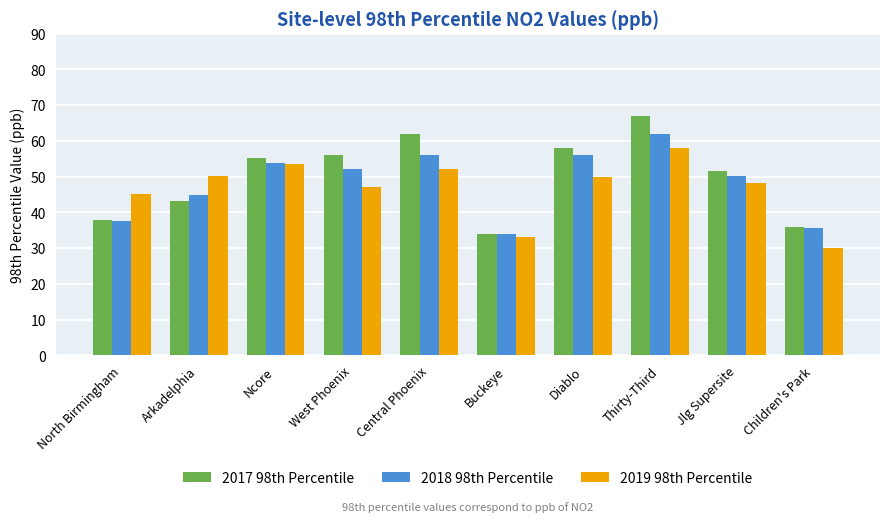

What is the difference between the 2019 98th Percentile values at Thirty-Third and Arkadelphia?

7.8